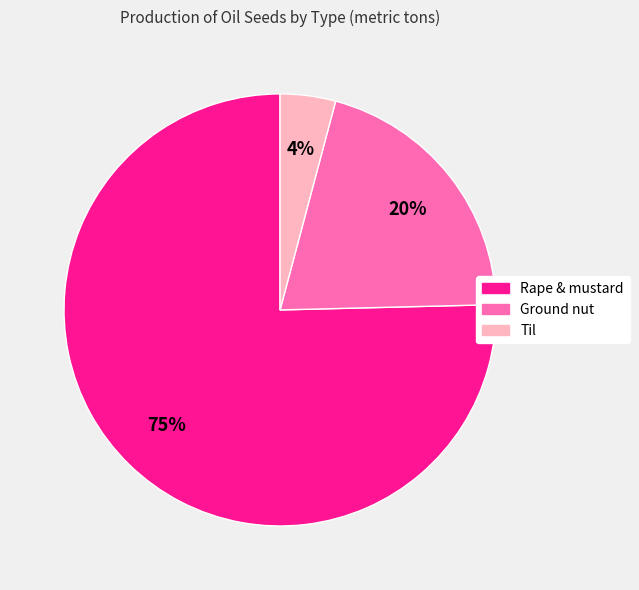

Count the number of slices in the pie.

3